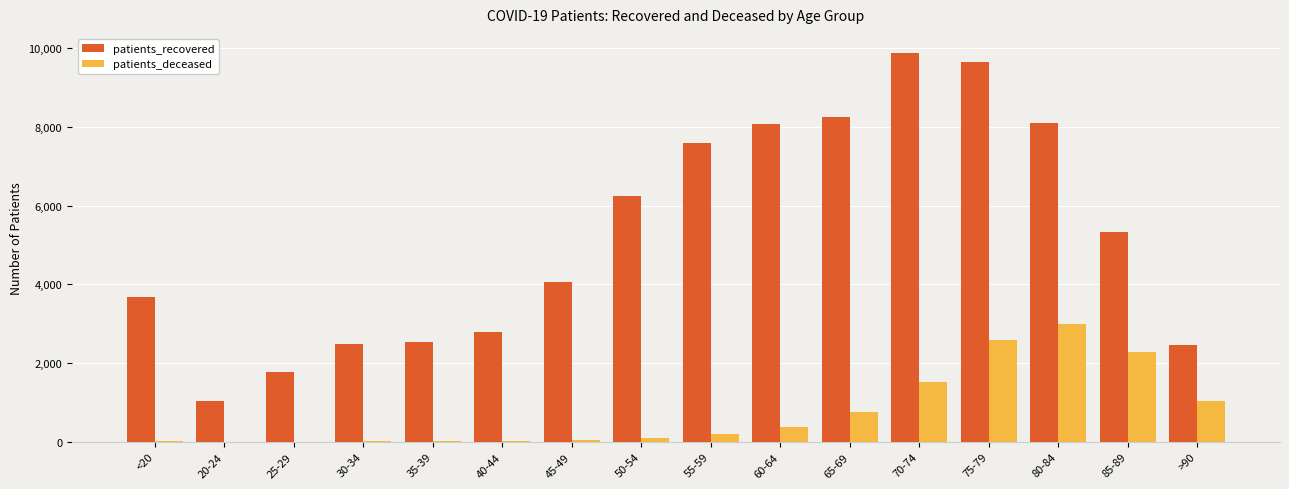

At which category is the sum across all series the highest?

75-79